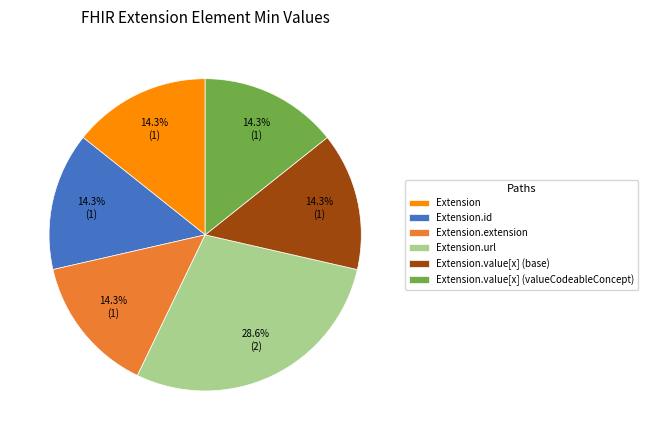

What percentage is the Extension.id slice, to the nearest percent?

14%